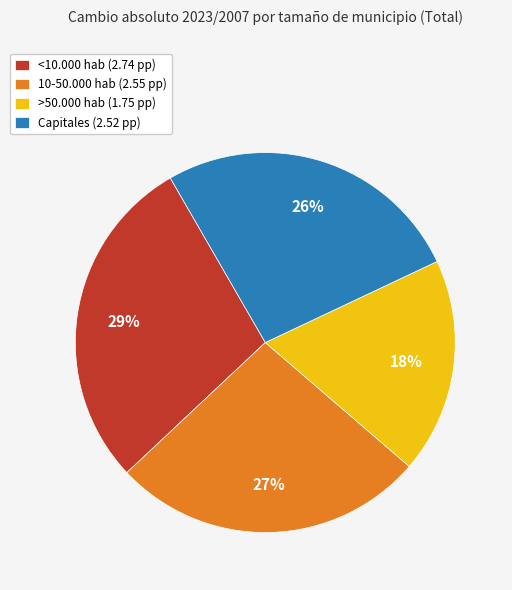

What is the ratio of the value at >50.000 hab (1.75 pp) to the value at 10-50.000 hab (2.55 pp)?

0.7